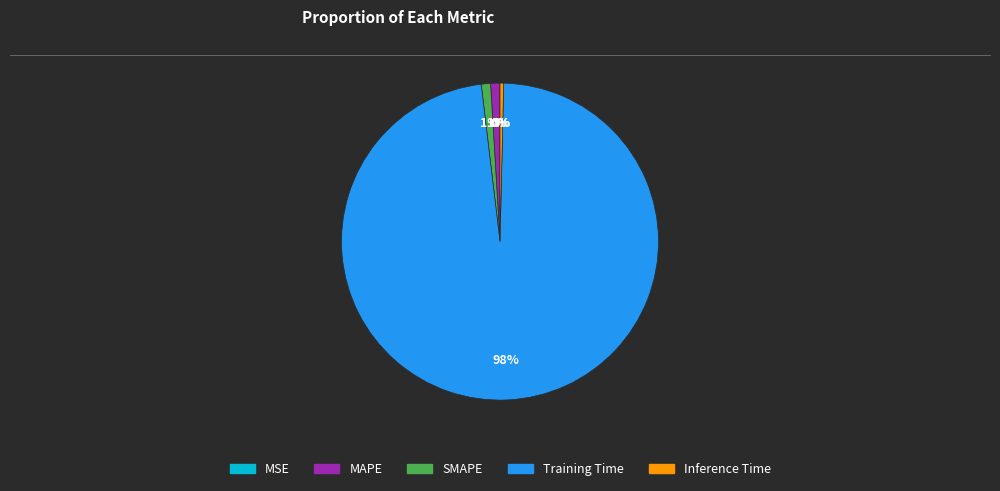

To the nearest percent, what is the difference between the Inference Time and MAPE slice percentages?

1%